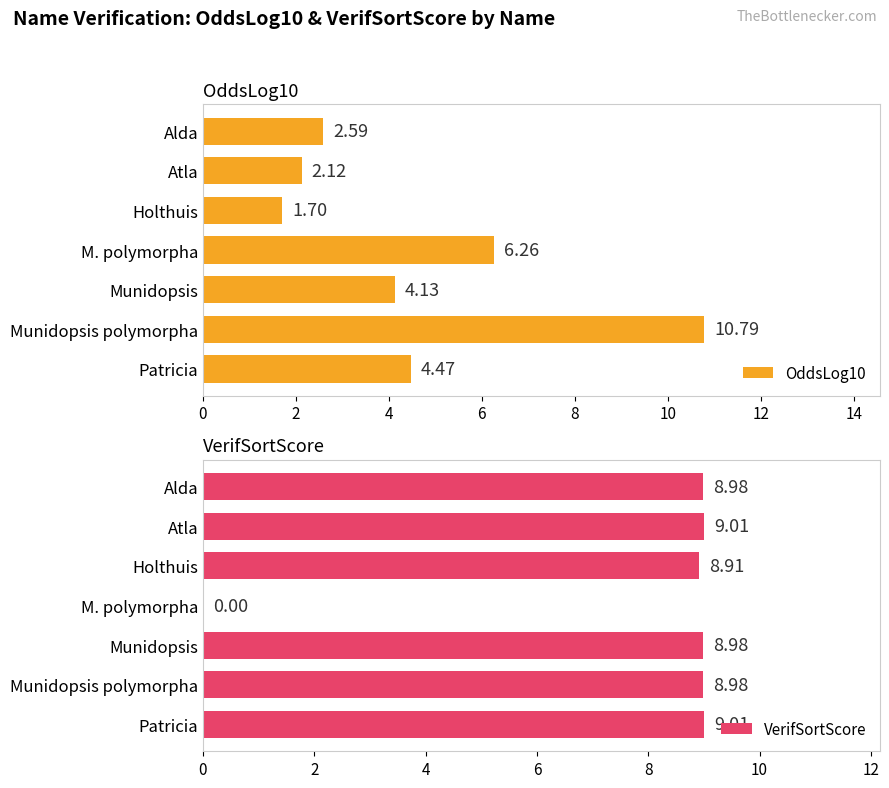

List the series in order of their peak value, lowest first.

VerifSortScore, OddsLog10